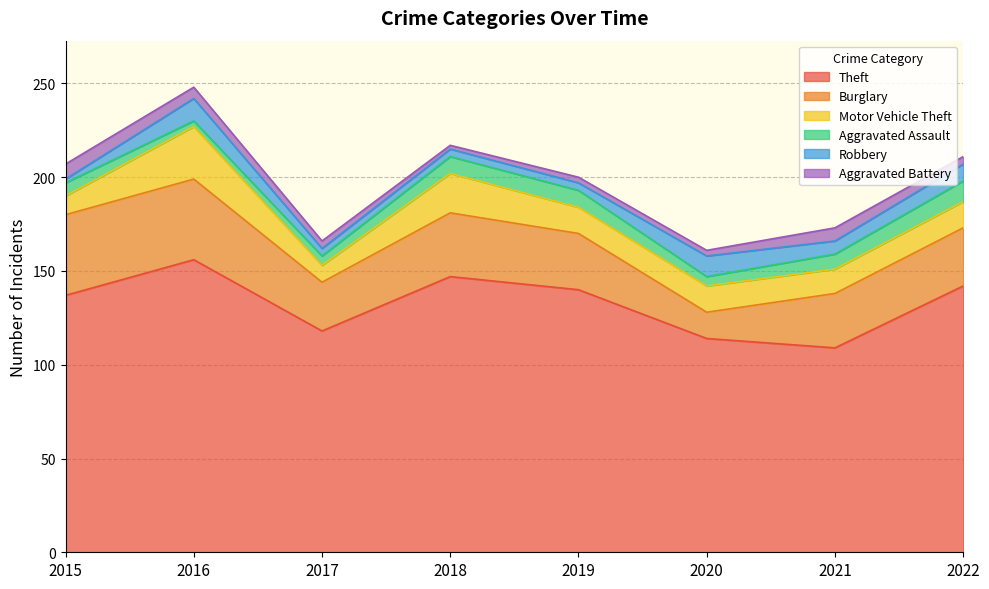

True or false: Aggravated Battery and Motor Vehicle Theft cross at least once.

False